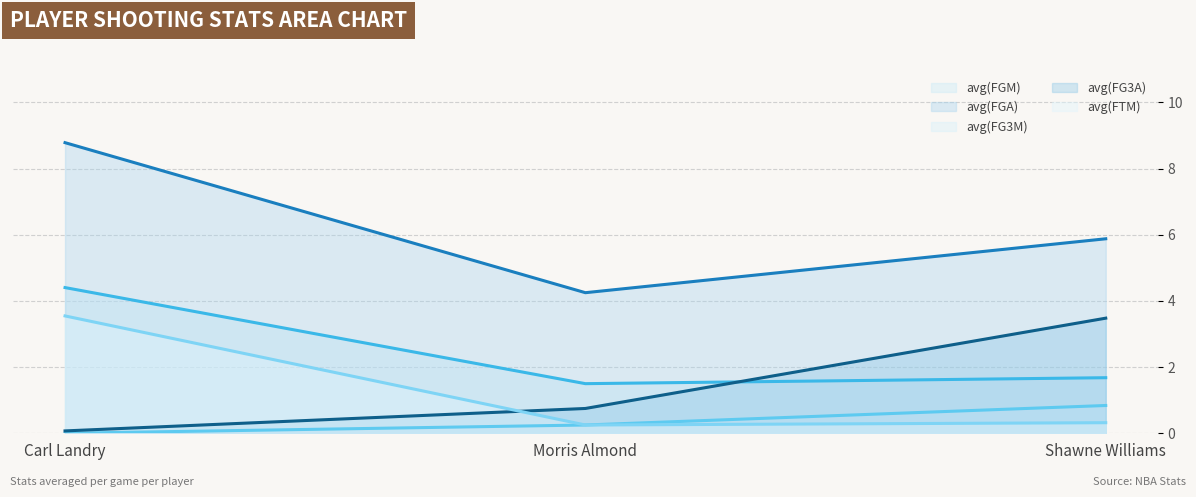

What is the label of the 3rd point from the left?

Shawne Williams